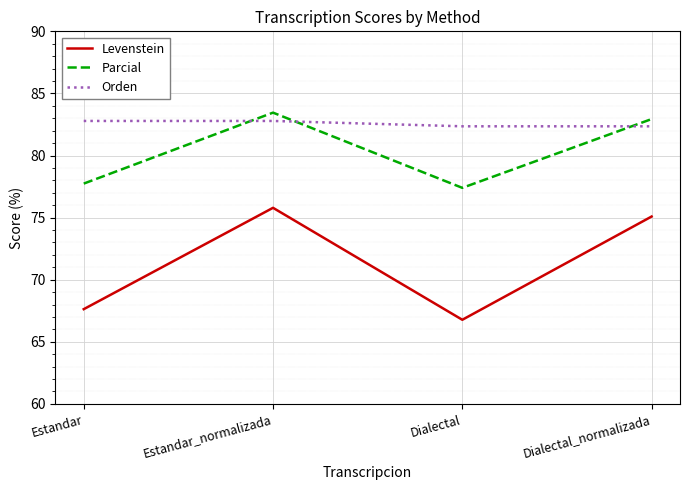

What are all the series names shown in the legend?

Levenstein, Parcial, Orden